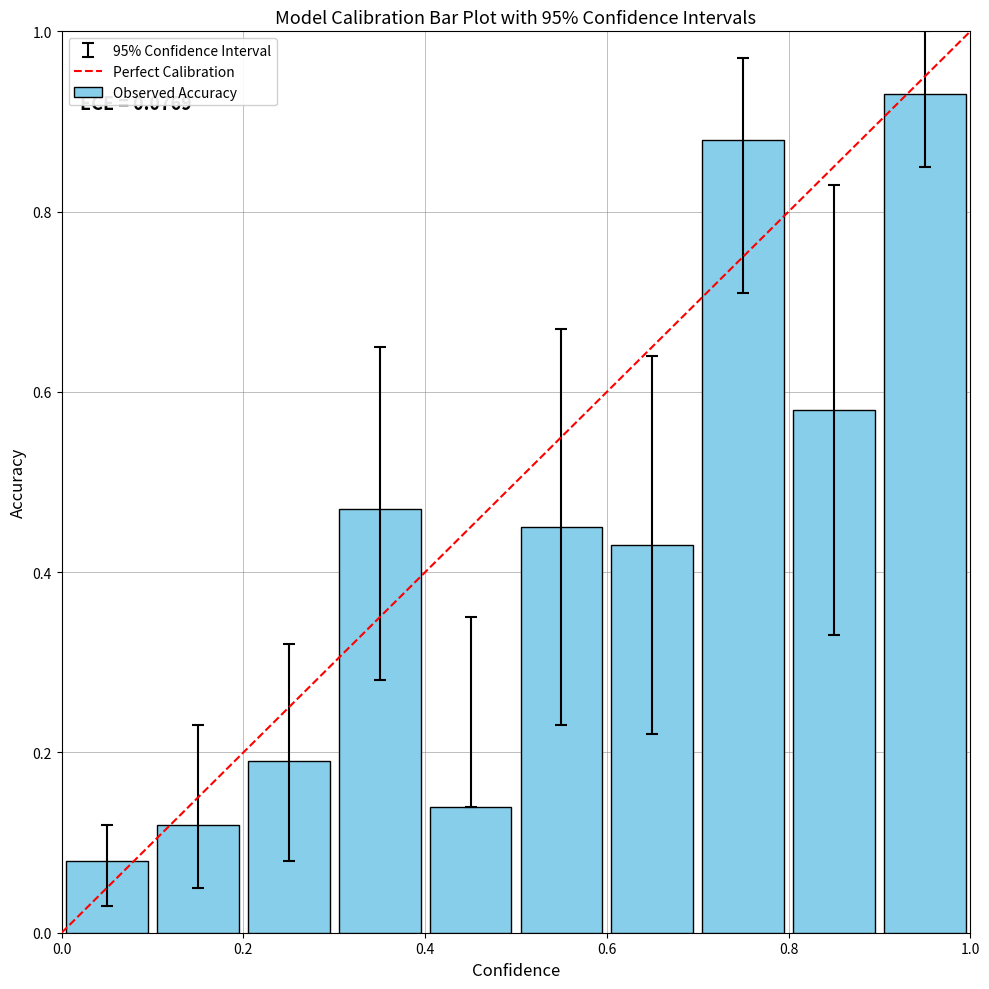

What is the sum of all values?

4.3